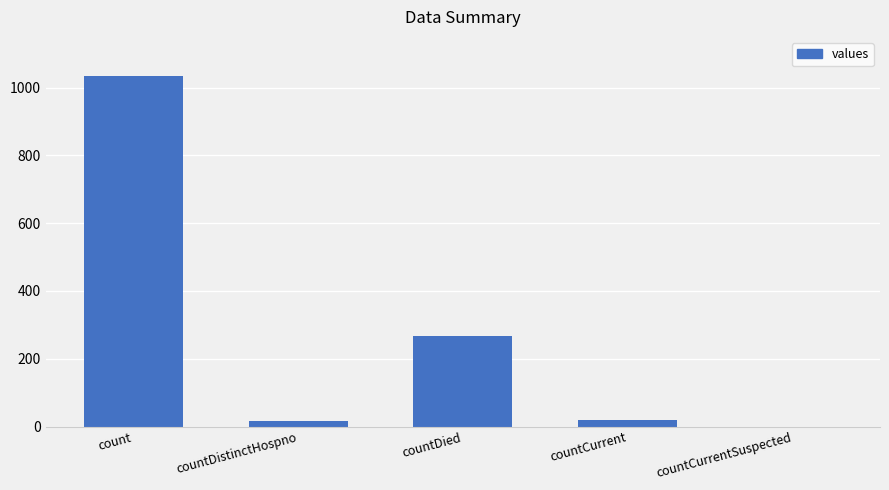

What is the sum of all values?

1334